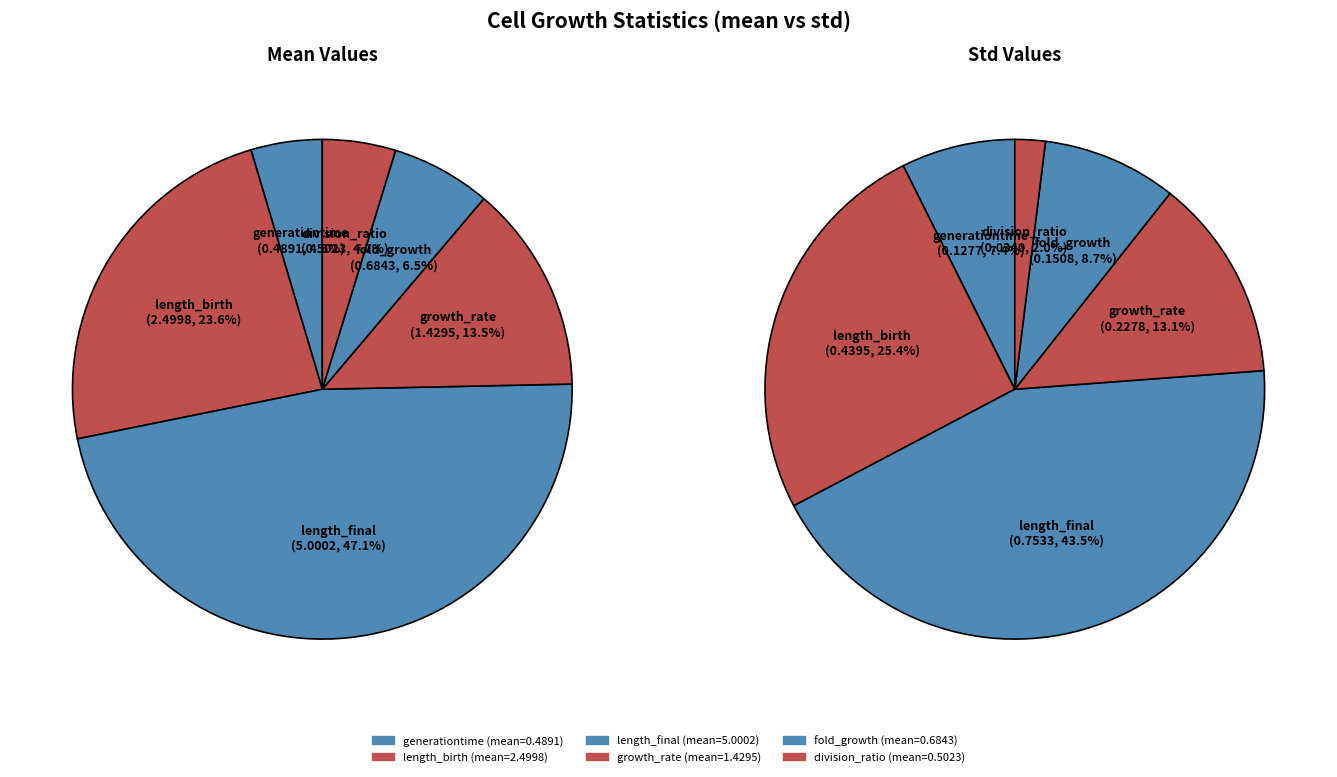

Does any single category account for the majority?

No